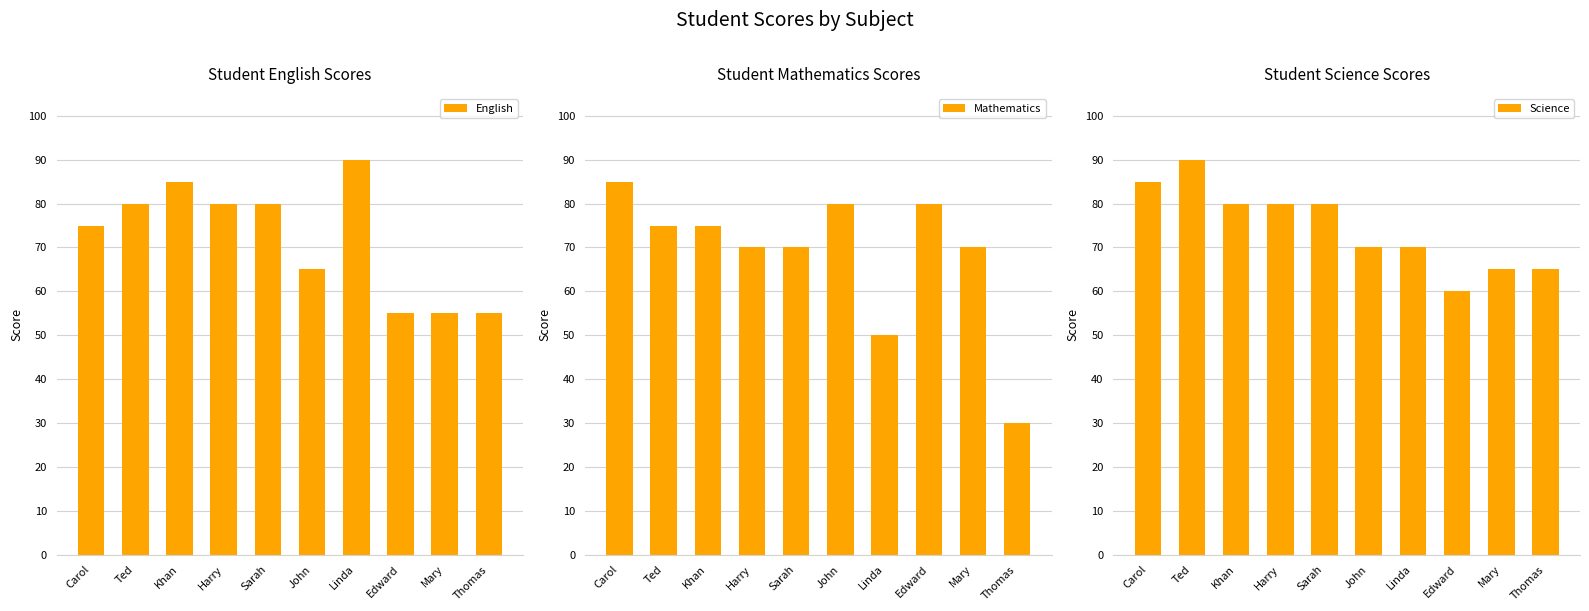

What is the approximate value of English at Thomas, to the nearest 10?

60